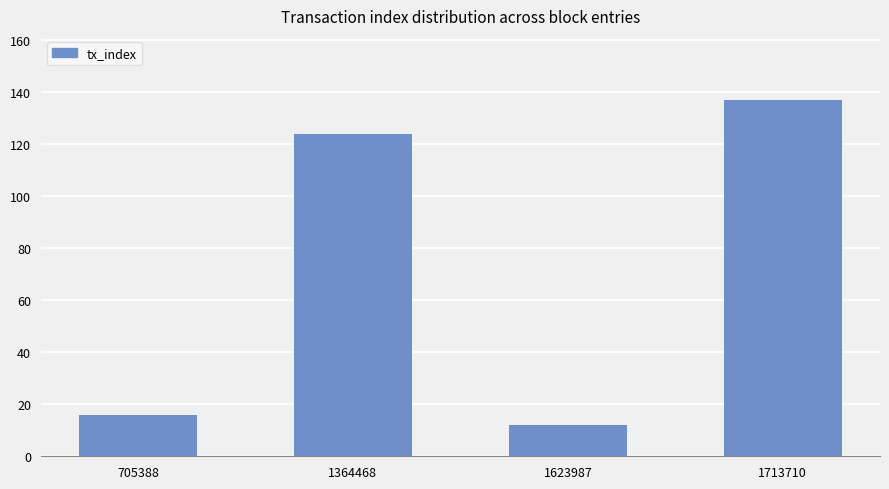

What is the average value?

72